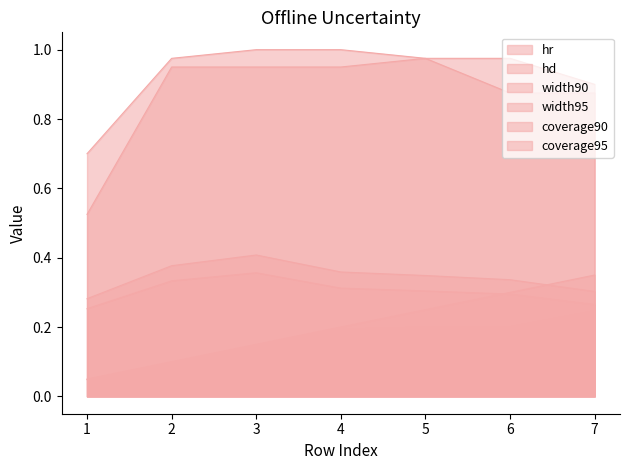

What are all the series names shown in the legend?

hr, hd, width90, width95, coverage90, coverage95